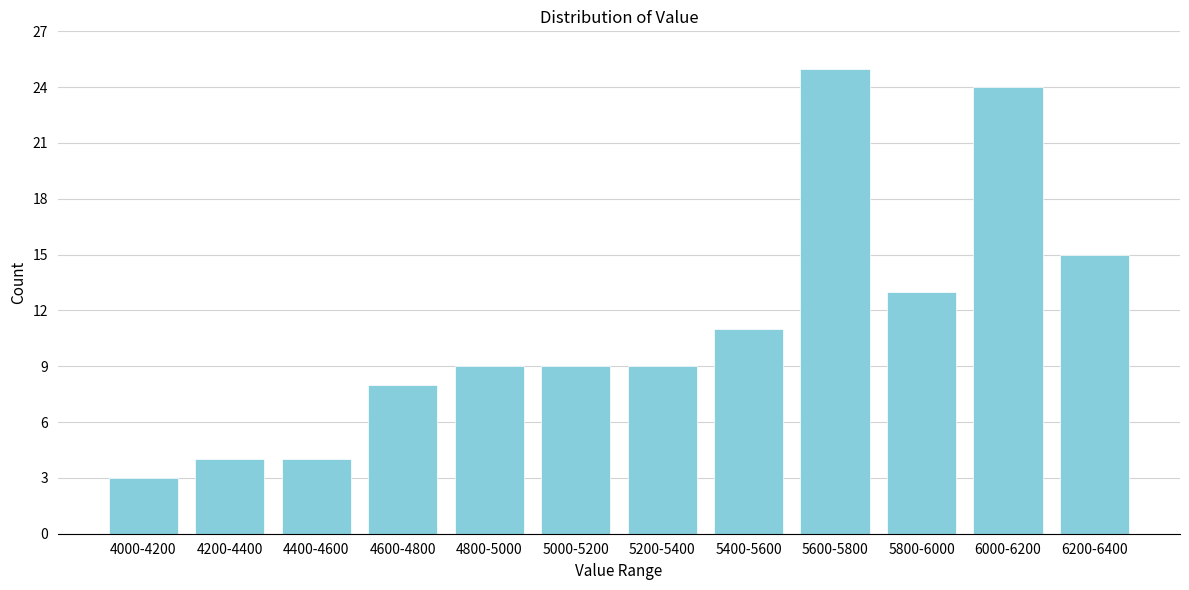

Reading left to right, extract all data points from this chart.

4000-4200=3	4200-4400=4	4400-4600=4	4600-4800=8	4800-5000=9	5000-5200=9	5200-5400=9	5400-5600=11	5600-5800=25	5800-6000=13	6000-6200=24	6200-6400=15